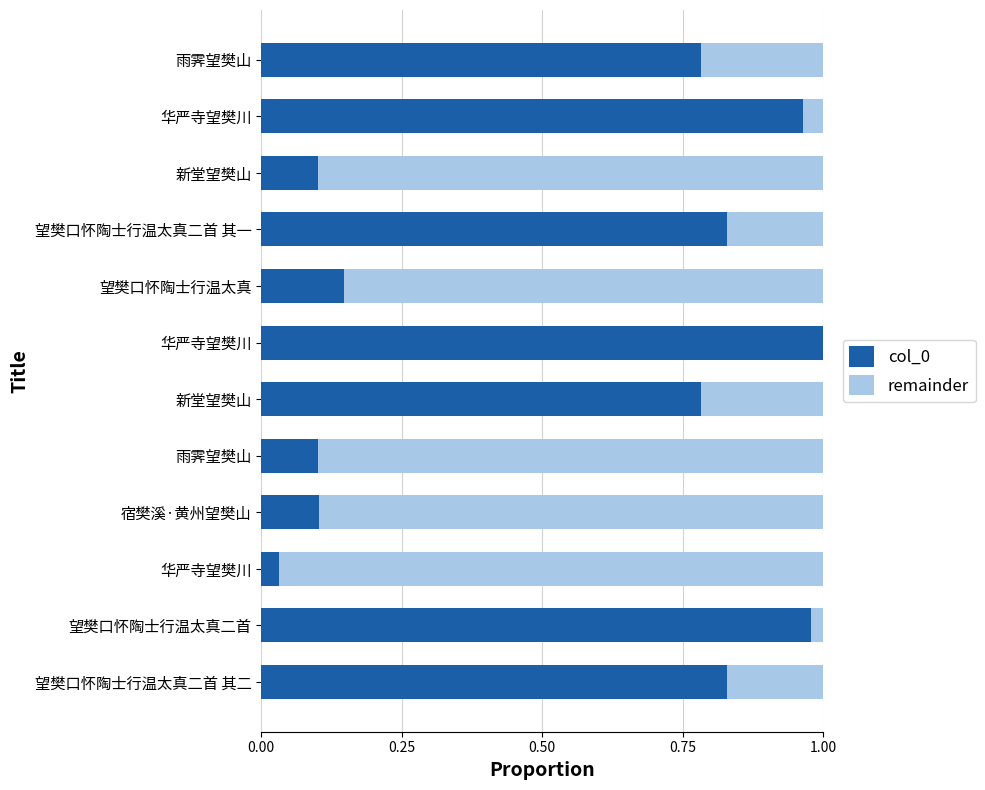

Count the number of categories in the chart.

12